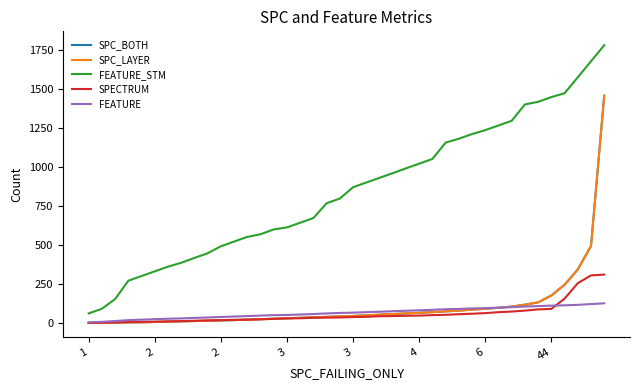

At which category is the sum across all series the highest?

39